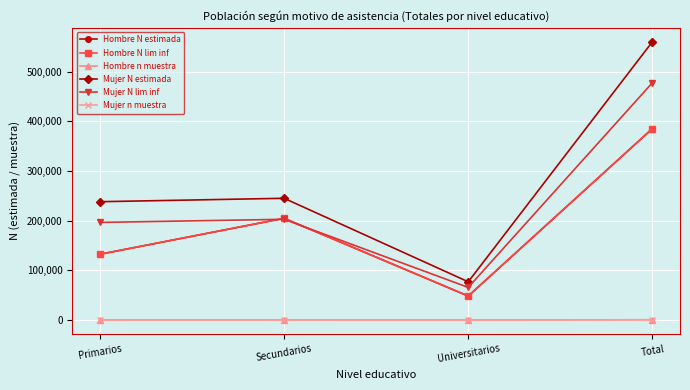

Which series has the widest spread of values?

Mujer N estimada